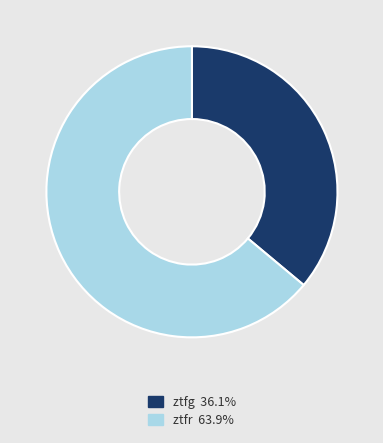

Is there a majority slice in this chart?

Yes